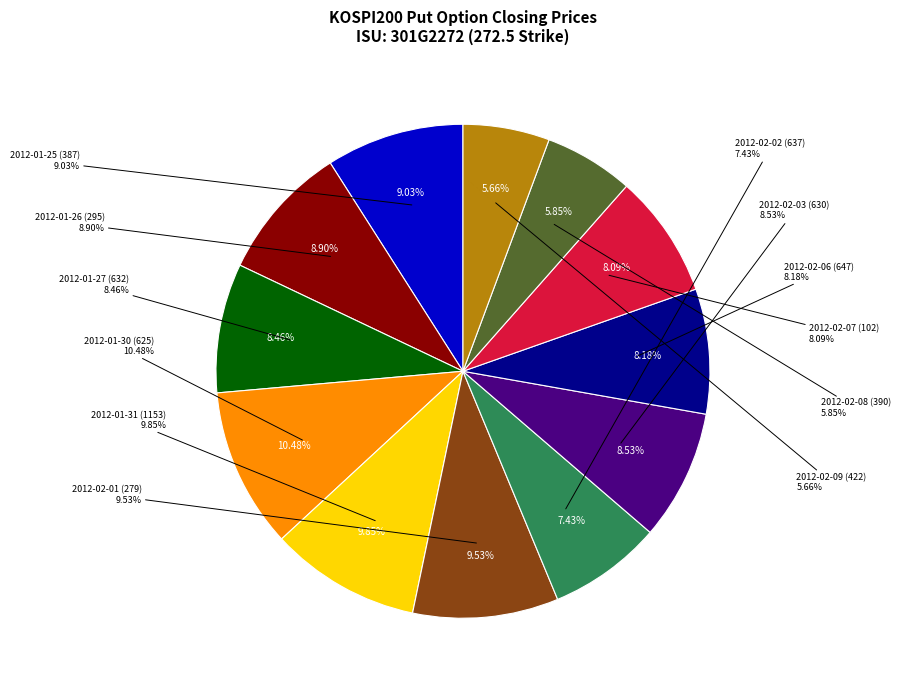

Which category has the biggest portion of the pie?

2012-01-30 (625)